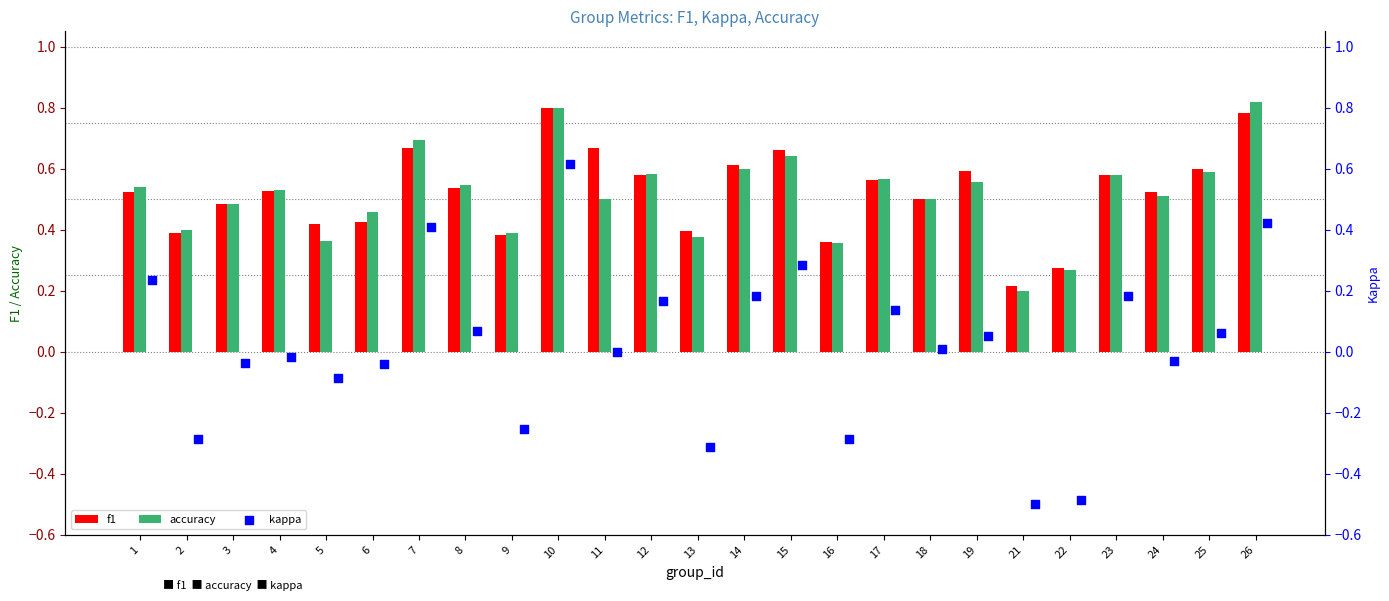

How many f1 values are between 0 and 1?

25